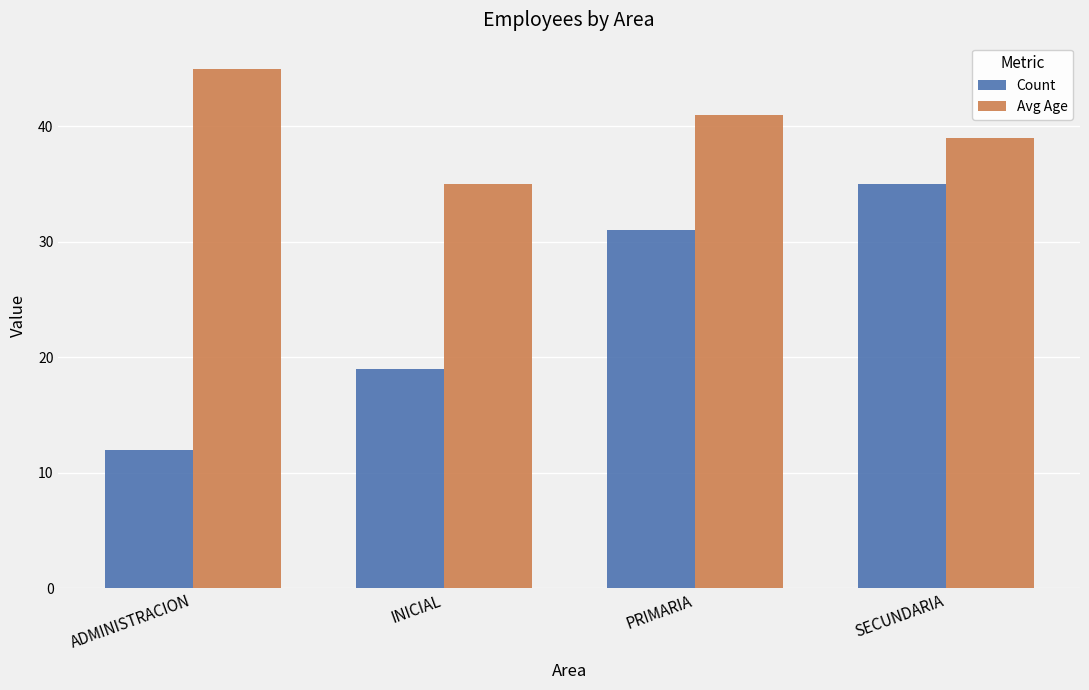

At which label does Count reach its peak?

SECUNDARIA